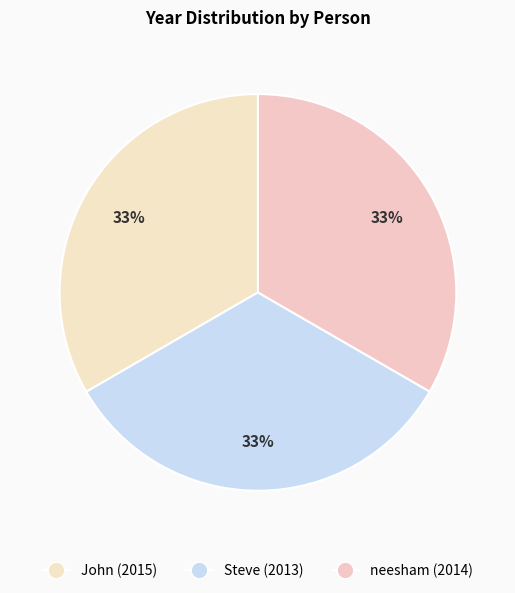

How many slices are in this pie chart?

3